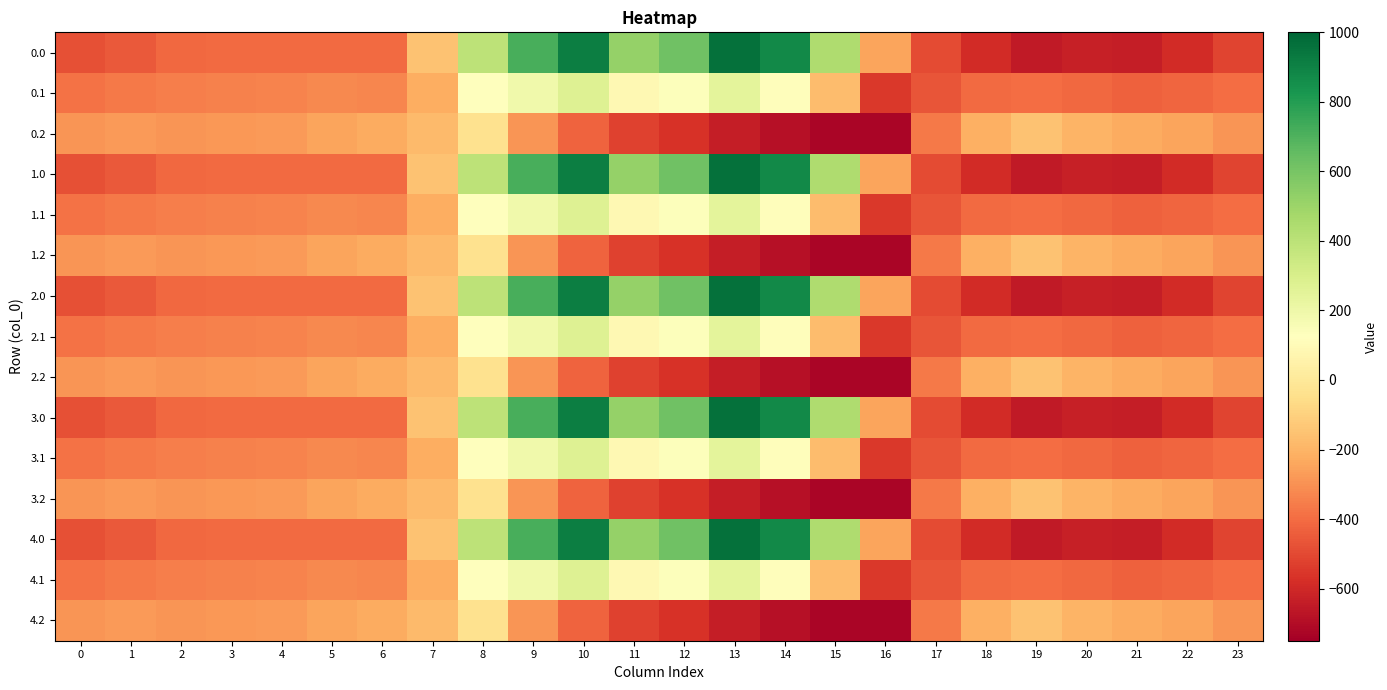

What is the total value across all series at 14?

1482.5